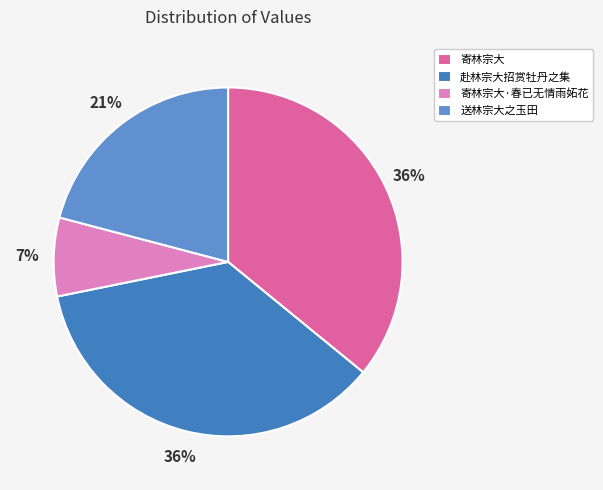

To the nearest percent, what percentage of the pie is 寄林宗大·春已无情雨妬花?

7%